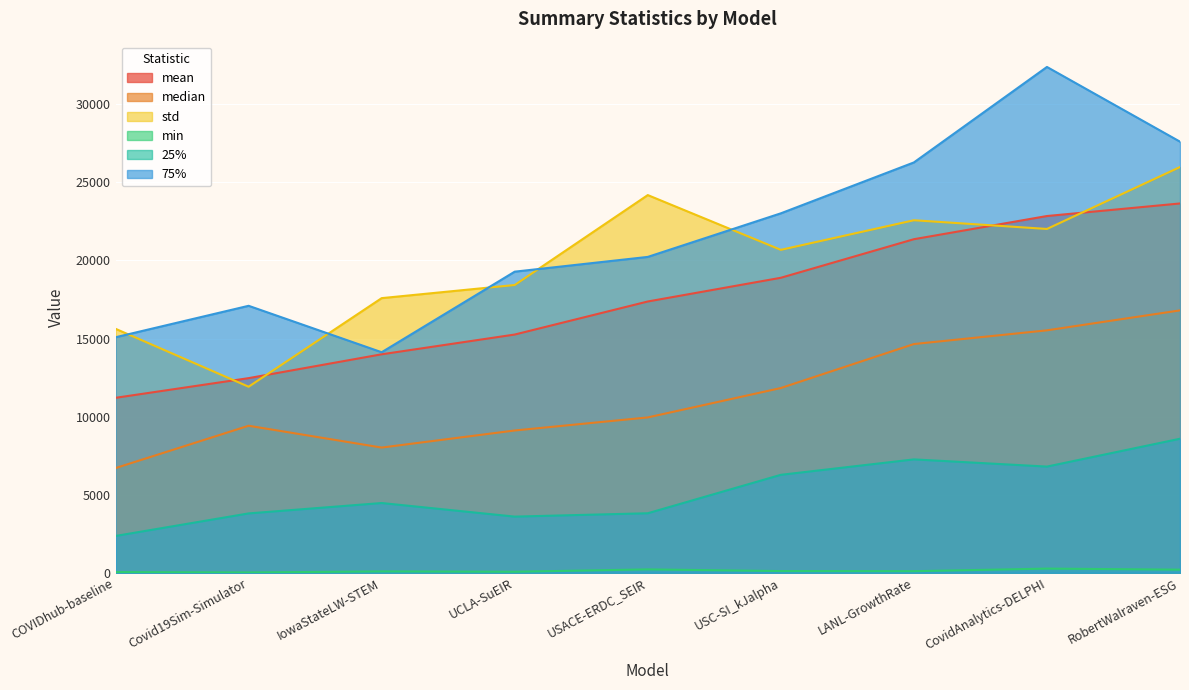

What are all the series names shown in the legend?

mean, median, std, min, 25%, 75%